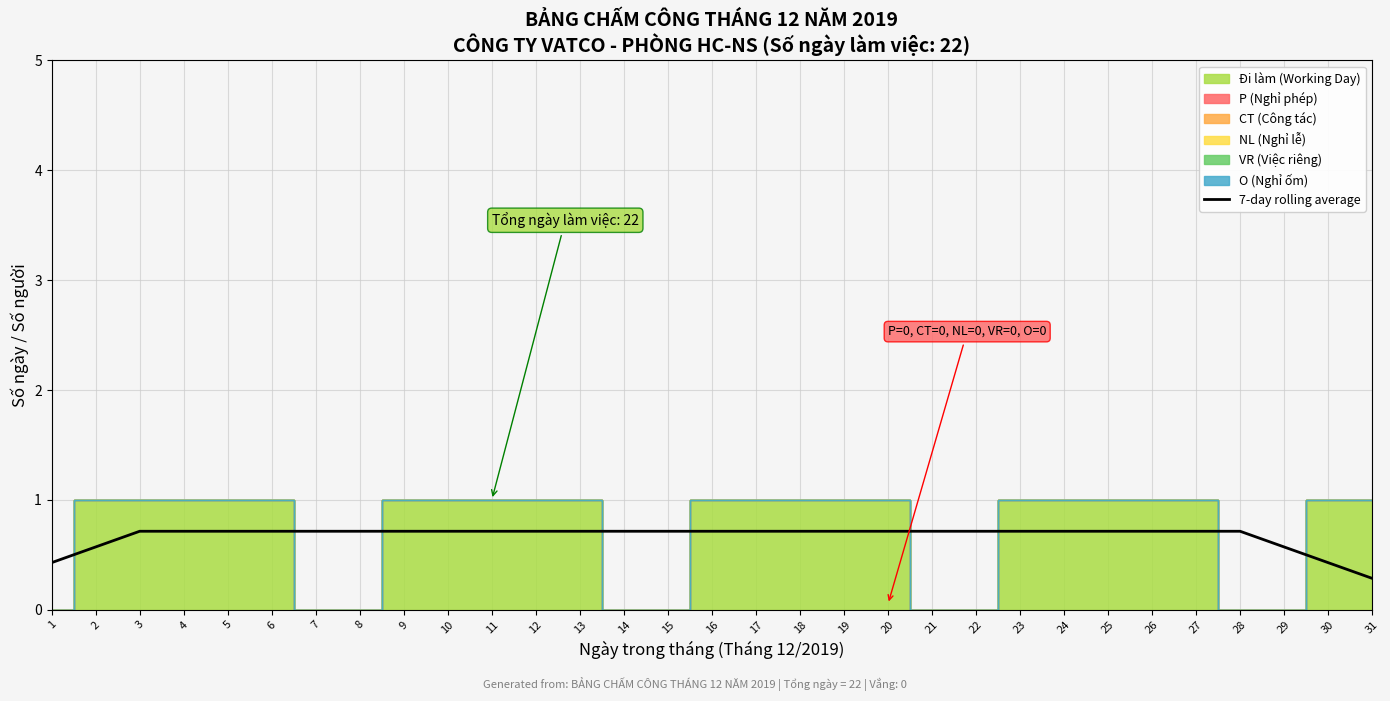

What is the value of the 15th point from the left?

0.7